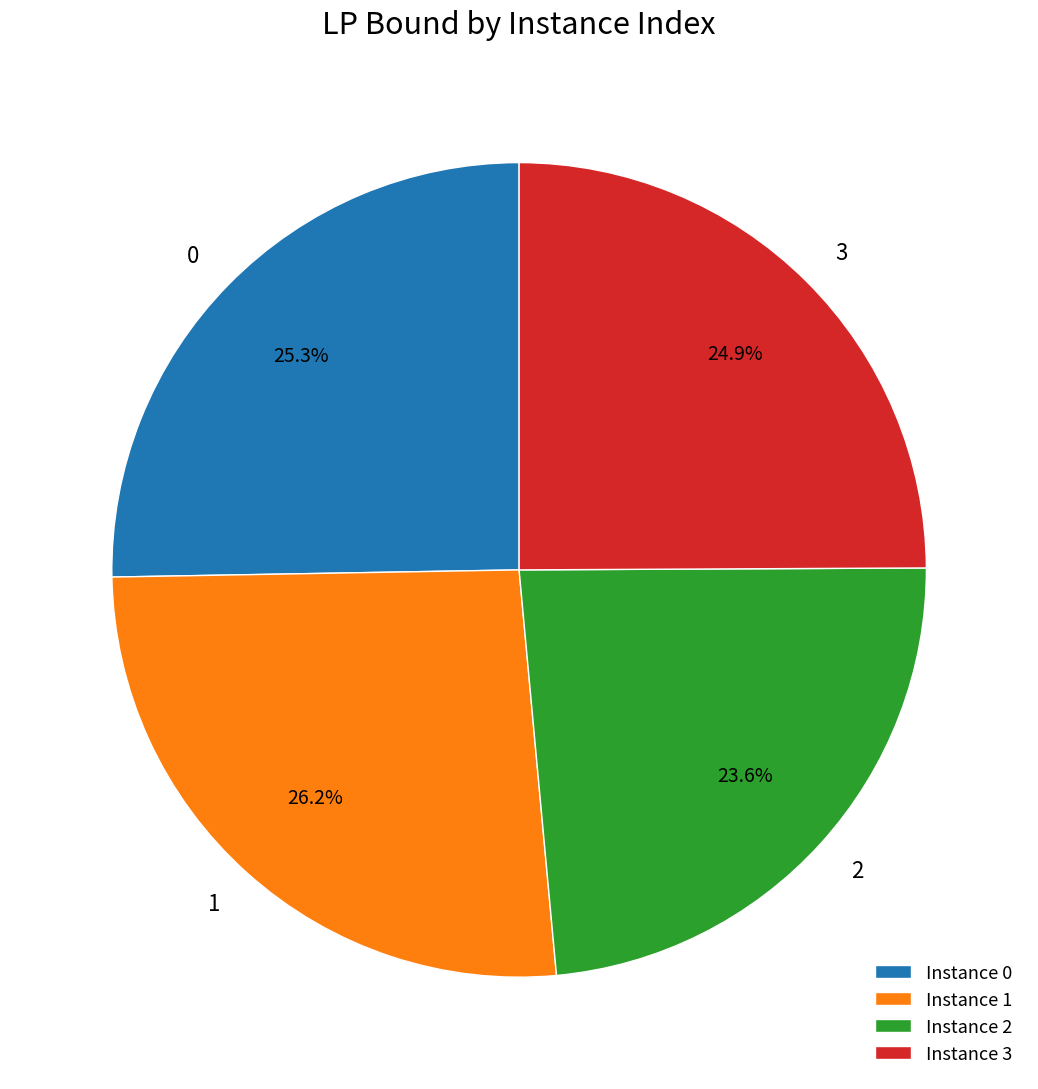

What percentage is NOT represented by Instance 2?

76.4%